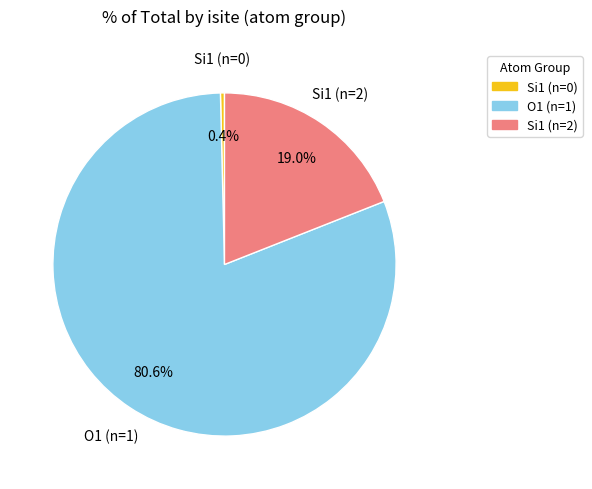

Is there a majority slice in this chart?

Yes